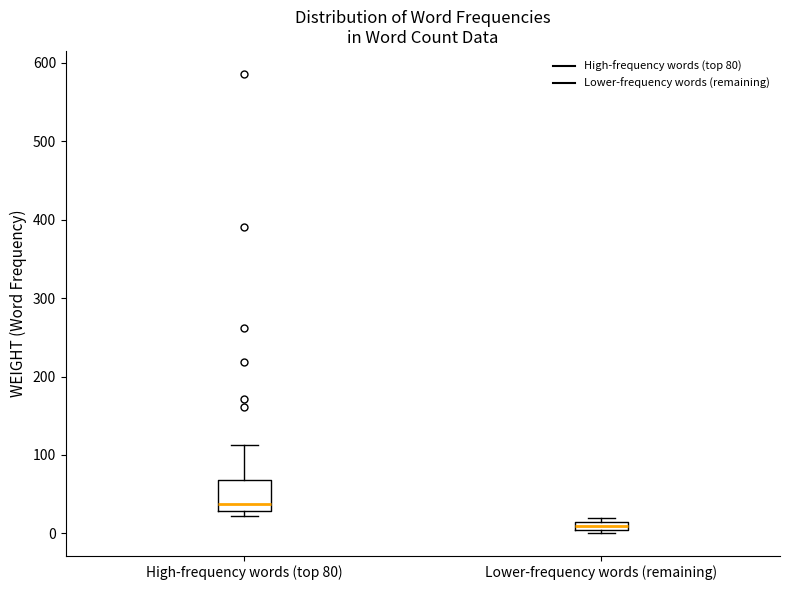

Which box has the highest median line?

High-frequency words (top 80)